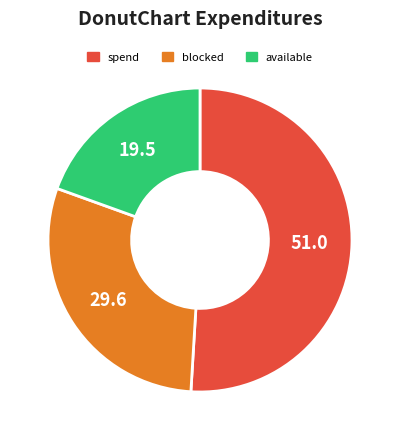

Approximately how many times larger is the value at blocked compared to spend?

0.6